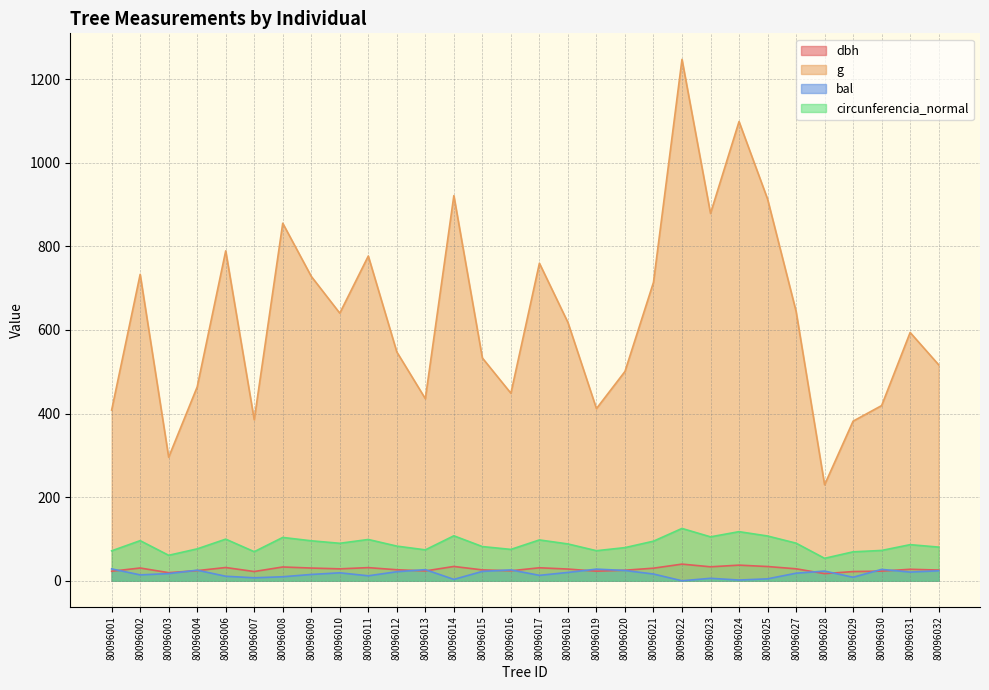

Reading left to right, list all the values displayed in this chart.

dbh: 80096001=22.8	80096002=30.6	80096003=19.4	80096004=24.3	80096006=31.7	80096007=22.1	80096008=33.0	80096009=30.4	80096010=28.6	80096011=31.4	80096012=26.4	80096013=23.6	80096014=34.2	80096015=26.1	80096016=23.9	80096017=31.1	80096018=28.1	80096019=22.9	80096020=25.2	80096021=30.1	80096022=39.9	80096023=33.5	80096024=37.4	80096025=34.1	80096027=28.6	80096028=17.1	80096029=22.1	80096030=23.1	80096031=27.5	80096032=25.6
g: 80096001=408.3	80096002=733.0	80096003=295.6	80096004=463.8	80096006=789.2	80096007=385.3	80096008=855.3	80096009=728.2	80096010=640.2	80096011=776.8	80096012=547.4	80096013=435.6	80096014=921.3	80096015=533.0	80096016=448.6	80096017=759.6	80096018=618.0	80096019=411.9	80096020=500.7	80096021=713.9	80096022=1247.2	80096023=878.8	80096024=1098.6	80096025=913.3	80096027=644.7	80096028=229.7	80096029=381.9	80096030=419.1	80096031=594.0	80096032=516.7
bal: 80096001=28.4	80096002=14.1	80096003=17.2	80096004=25.4	80096006=10.8	80096007=7.2	80096008=9.6	80096009=15.1	80096010=19.0	80096011=11.9	80096012=21.6	80096013=26.6	80096014=3.3	80096015=22.4	80096016=26.0	80096017=13.0	80096018=19.9	80096019=27.9	80096020=24.6	80096021=16.2	80096022=0.0	80096023=5.9	80096024=1.8	80096025=4.6	80096027=18.1	80096028=23.2	80096029=8.4	80096030=27.3	80096031=20.8	80096032=23.9
circunferencia_normal: 80096001=71.6	80096002=96.0	80096003=61.0	80096004=76.3	80096006=99.6	80096007=69.6	80096008=103.7	80096009=95.7	80096010=89.7	80096011=98.8	80096012=82.9	80096013=74.0	80096014=107.6	80096015=81.8	80096016=75.1	80096017=97.7	80096018=88.1	80096019=71.9	80096020=79.3	80096021=94.7	80096022=125.2	80096023=105.1	80096024=117.5	80096025=107.1	80096027=90.0	80096028=53.7	80096029=69.3	80096030=72.6	80096031=86.4	80096032=80.6